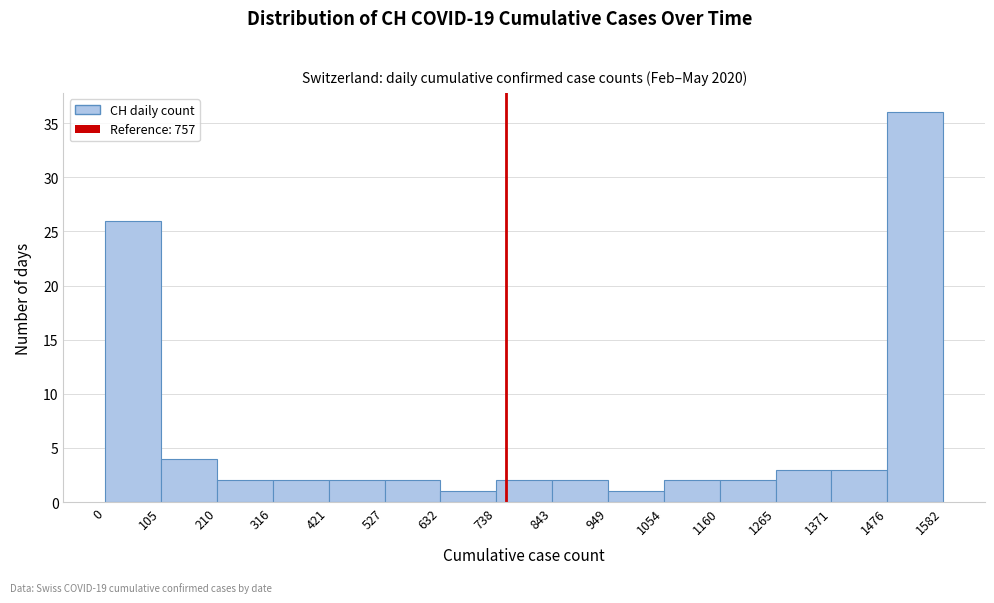

Reading left to right, list every bar in this chart as the range it spans on the x-axis followed by its height. The values are not printed on the chart, so give them approximately, as read against the axis.

0 to 105: 26
105 to 210: 4
210 to 316: 2
316 to 421: 2
421 to 527: 2
527 to 632: 2
632 to 738: 1
738 to 843: 2
843 to 949: 2
949 to 1054: 1
1054 to 1160: 2
1160 to 1265: 2
1265 to 1371: 3
1371 to 1476: 3
1476 to 1582: 36